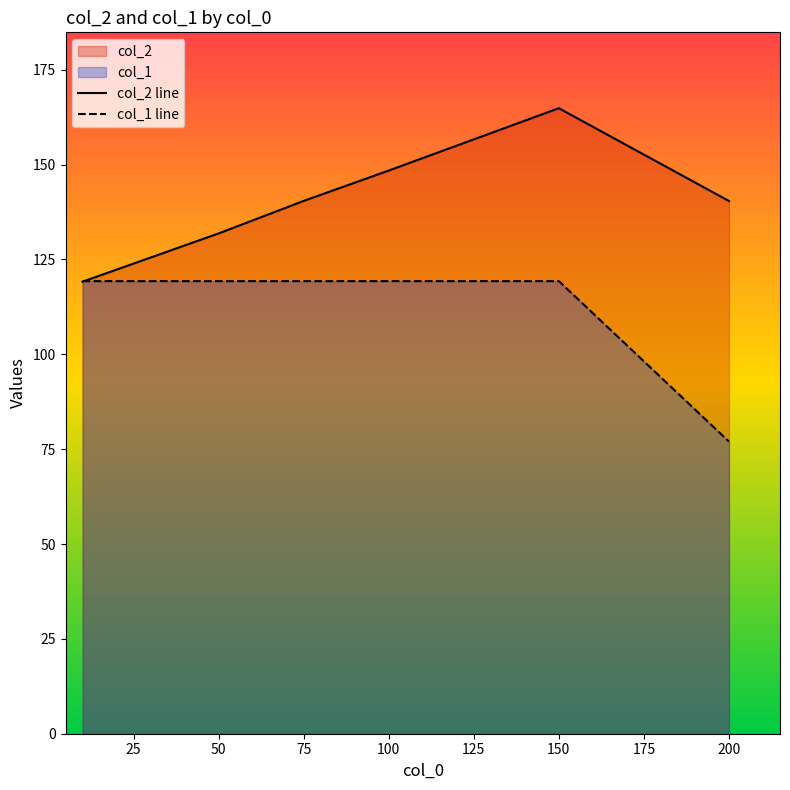

Which series ends up on top after the final intersection of col_2 line and col_1 line?

col_2 line